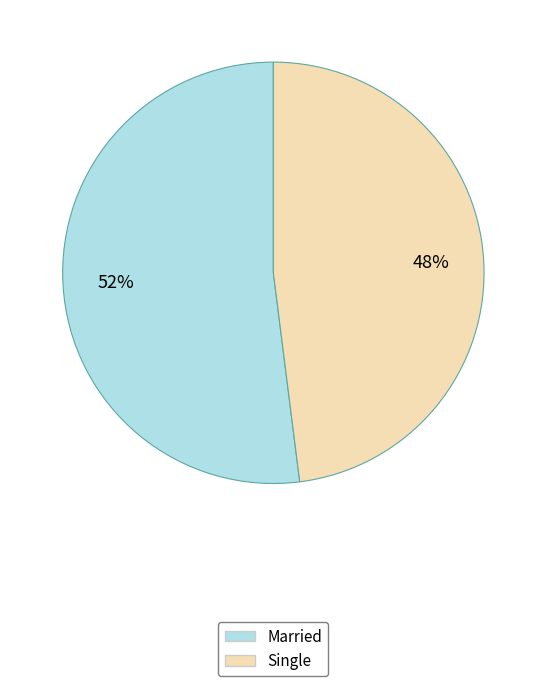

How many slices are in this pie chart?

2